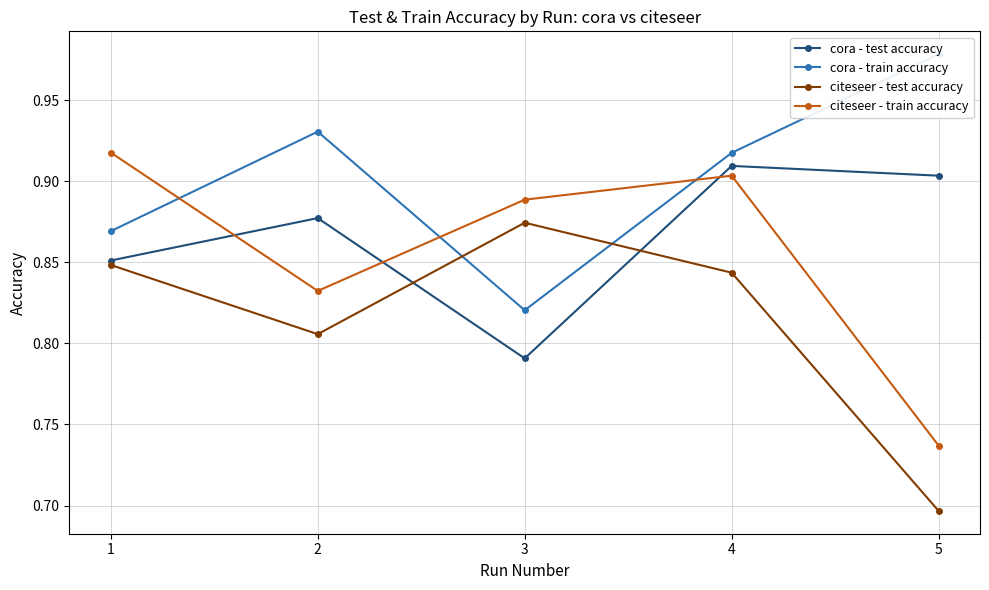

The citeseer - test accuracy series shows 0.8 at 1. True or false?

True